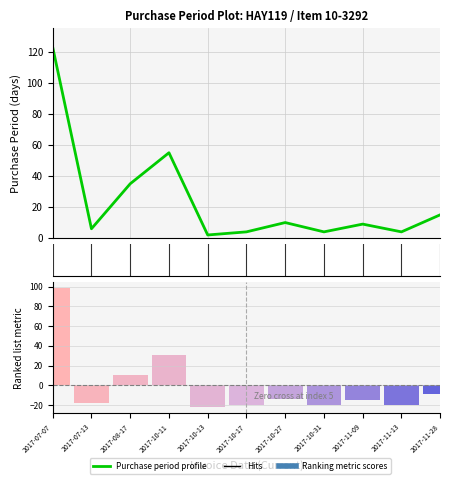

Reading left to right, list all the values displayed in this chart.

2017-07-07=123	2017-07-13=6	2017-08-17=35	2017-10-11=55	2017-10-13=2	2017-10-17=4	2017-10-27=10	2017-10-31=4	2017-11-09=9	2017-11-13=4	2017-11-28=15